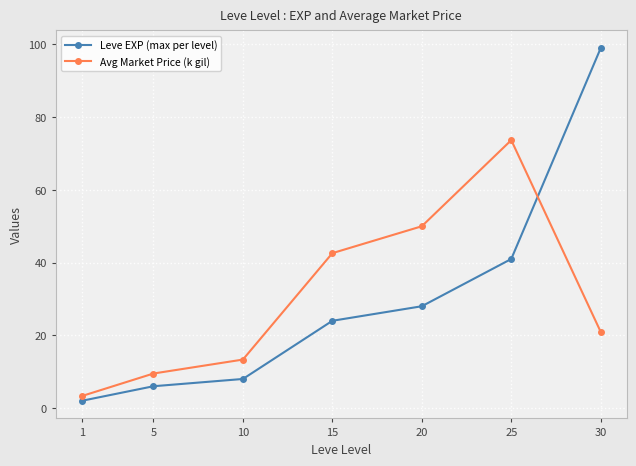

At which label is Avg Market Price (k gil) closest to 38?

15